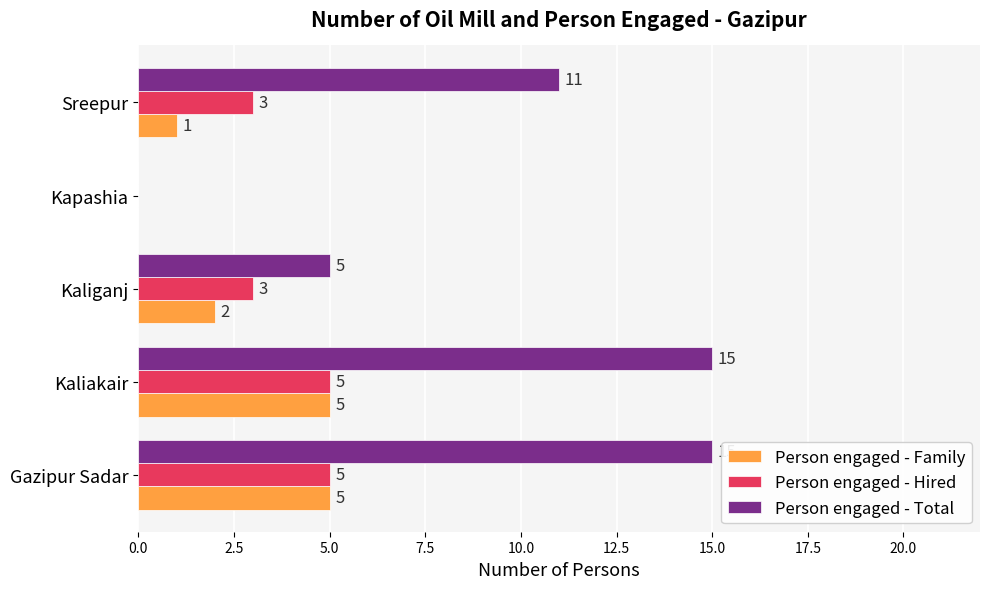

What is the sum of the Person engaged - Family values at Kaliganj and Kaliakair?

7